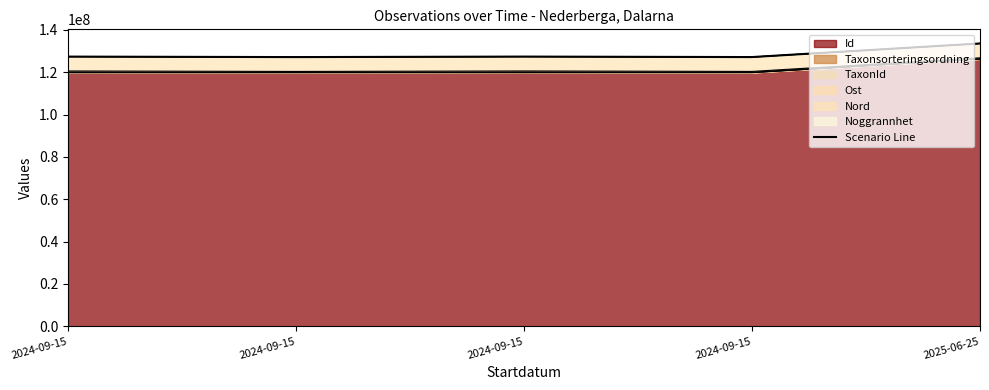

What is the ratio of the value at 2024-09-15 to the value at 2024-09-15?

1.0